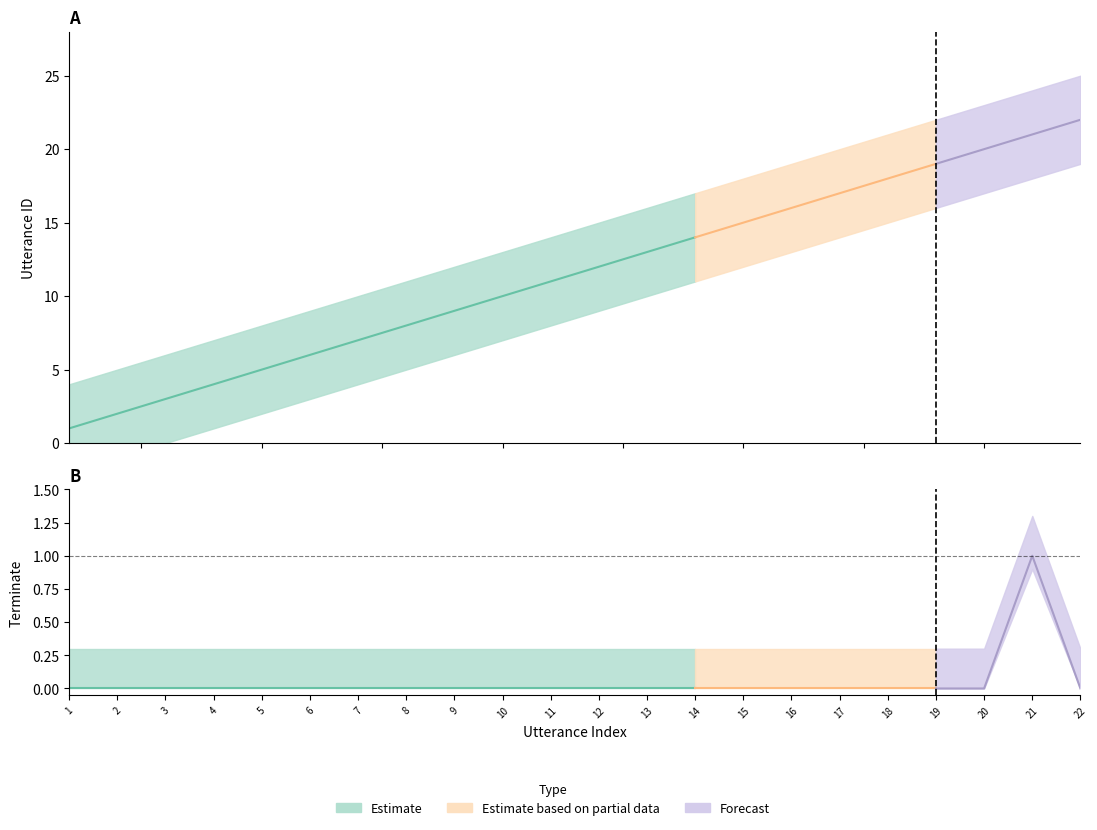

True or false: utterance_id has more than 0 interior local peaks.

False